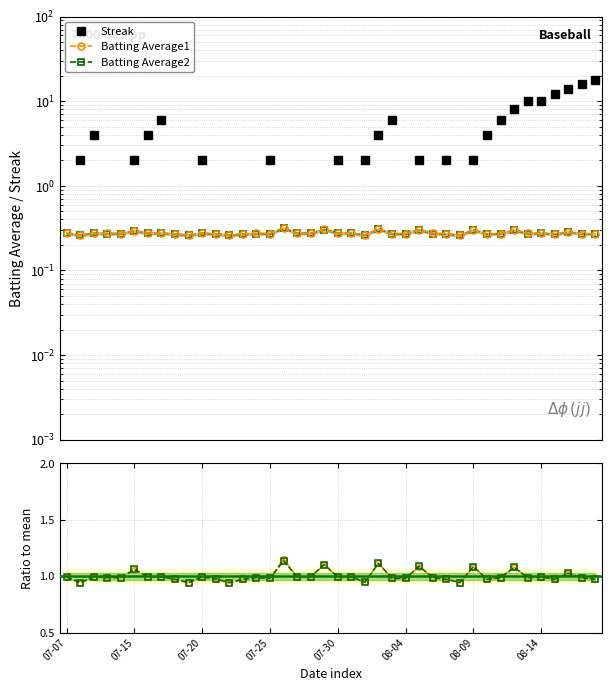

True or false: Streak and Batting Average1 ratio intersect in this chart.

False